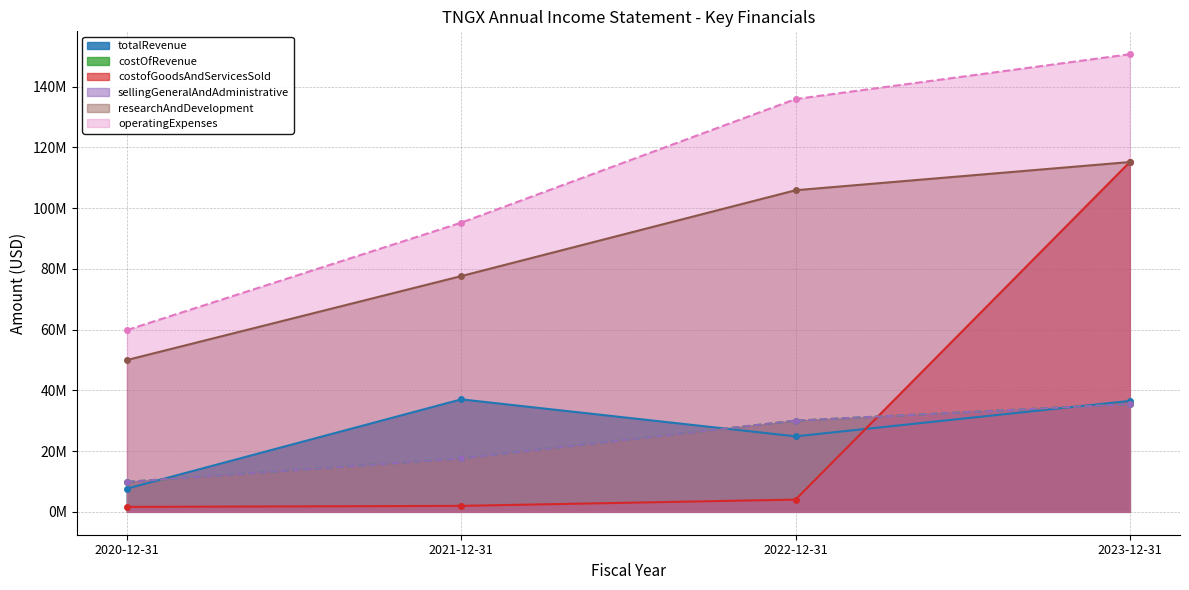

At which label is sellingGeneralAndAdministrative closest to 22683500?

2021-12-31